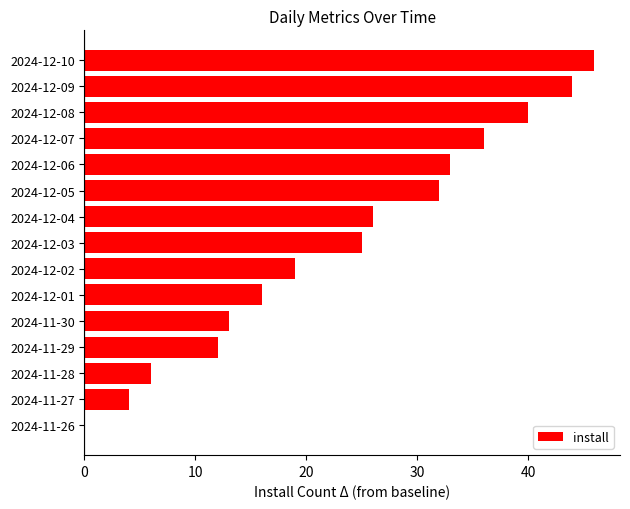

Approximately how many times larger is the value at 2024-12-06 compared to 2024-12-05?

1.0